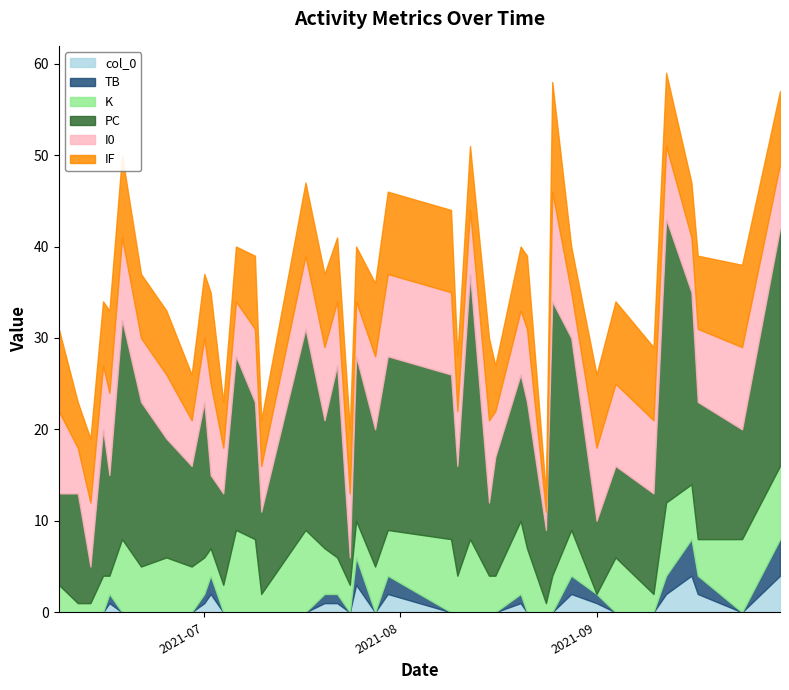

Rank the series at 2021-08-21 from lowest to highest value.

col_0, TB, K, I0, IF, PC